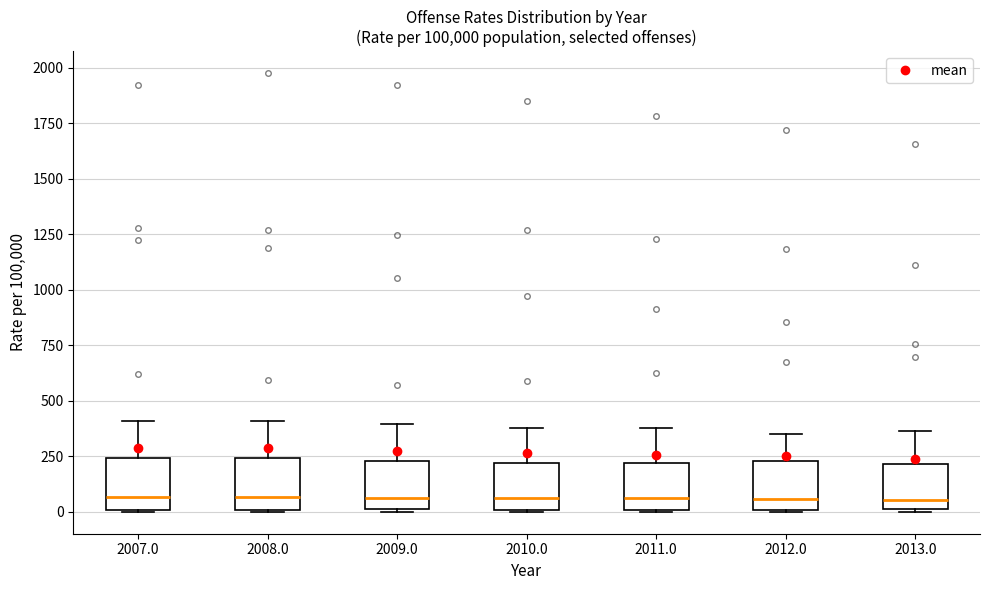

Reading left to right, read every box against the y-axis: the position of its median line, the range the box covers, and the ends of its whiskers. The values are not printed on the chart, so give them approximately, as read against the axis.

2007.0: median 50, box 0 to 250, whiskers 0 to 400
2008.0: median 50, box 0 to 250, whiskers 0 to 400
2009.0: median 50, box 0 to 250, whiskers 0 to 400
2010.0: median 50, box 0 to 200, whiskers 0 to 400
2011.0: median 50, box 0 to 200, whiskers 0 to 400
2012.0: median 50, box 0 to 250, whiskers 0 to 350
2013.0: median 50, box 0 to 200, whiskers 0 to 350